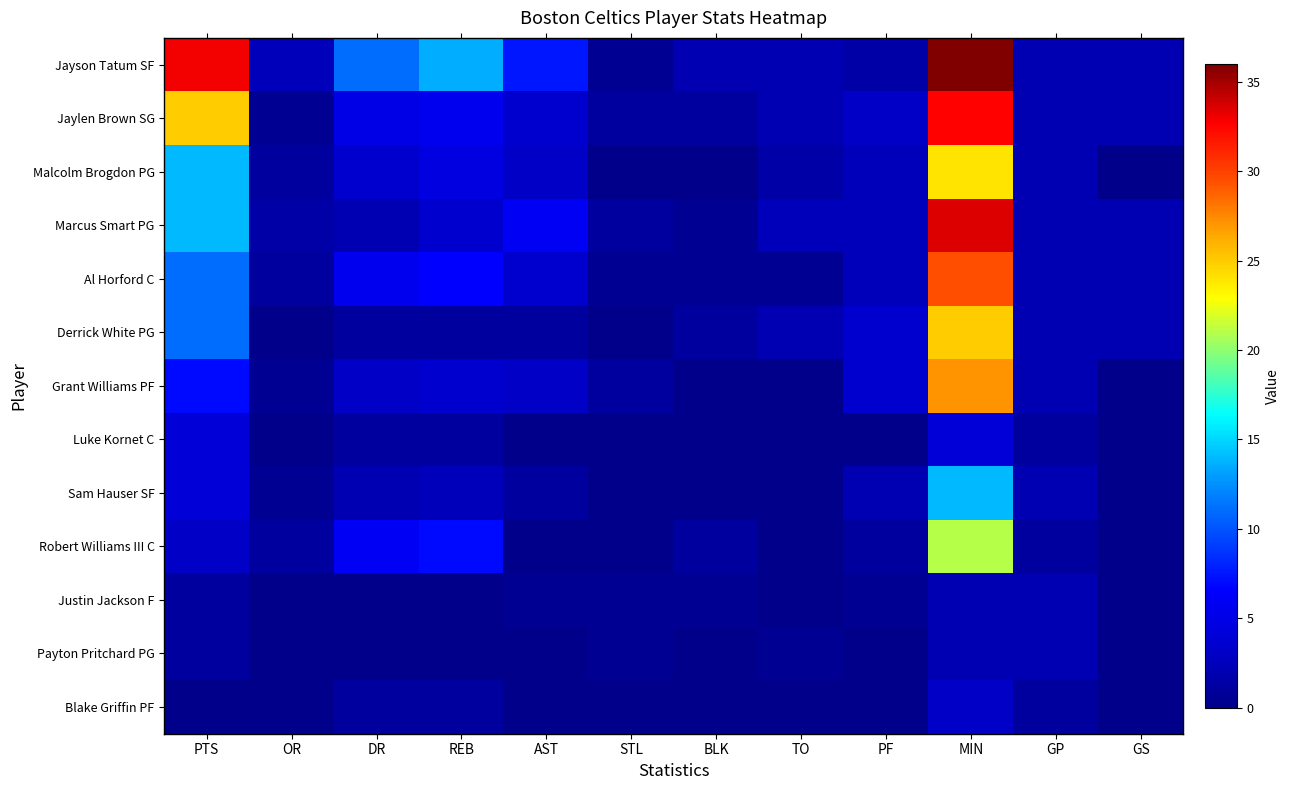

What is the spread (max minus min) of values at MIN?

34.0